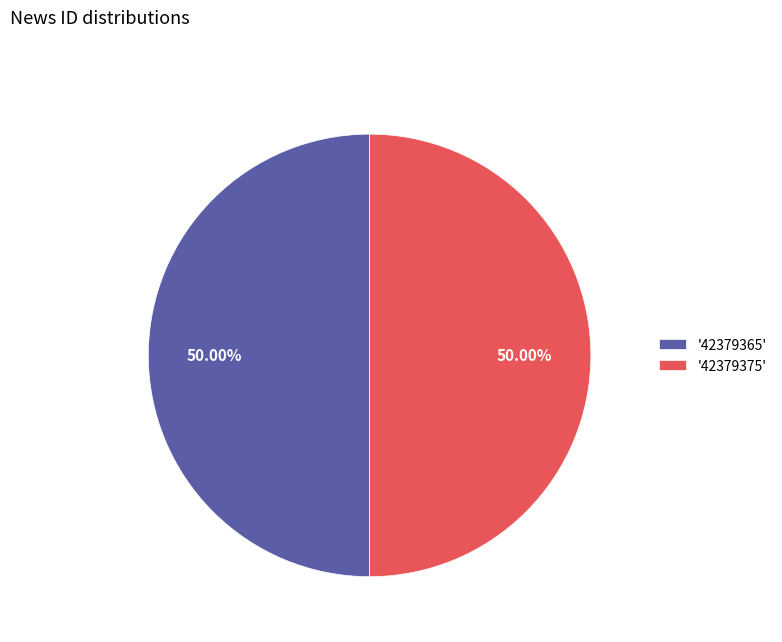

What is the ratio of the value at '42379375' to the value at '42379365'?

1.0